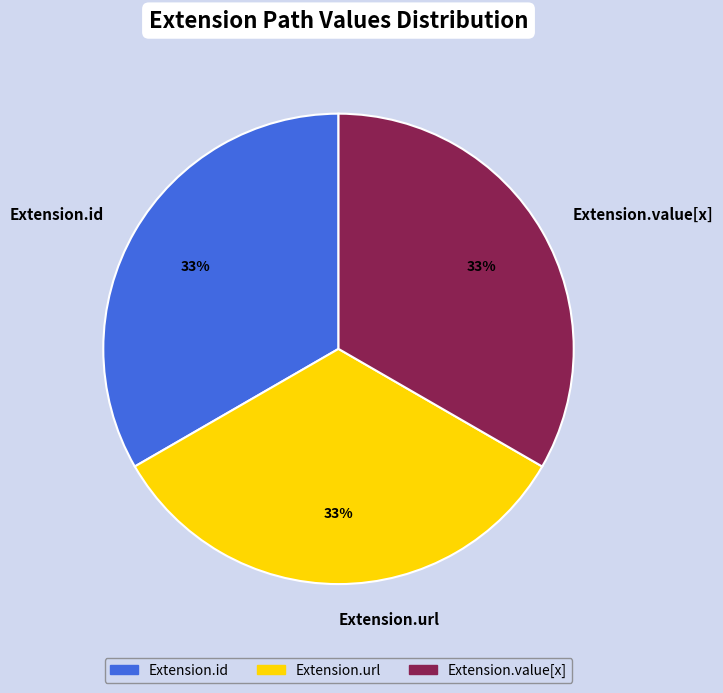

The Extension.id slice represents 33% of the pie. True or false?

True